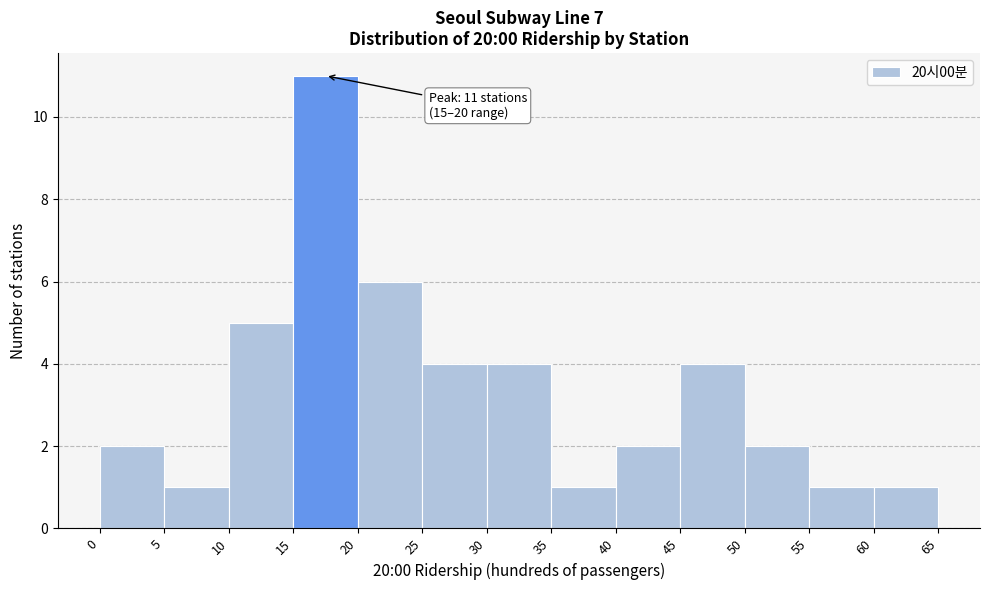

Which range on the x-axis has the tallest bar?

15 to 20